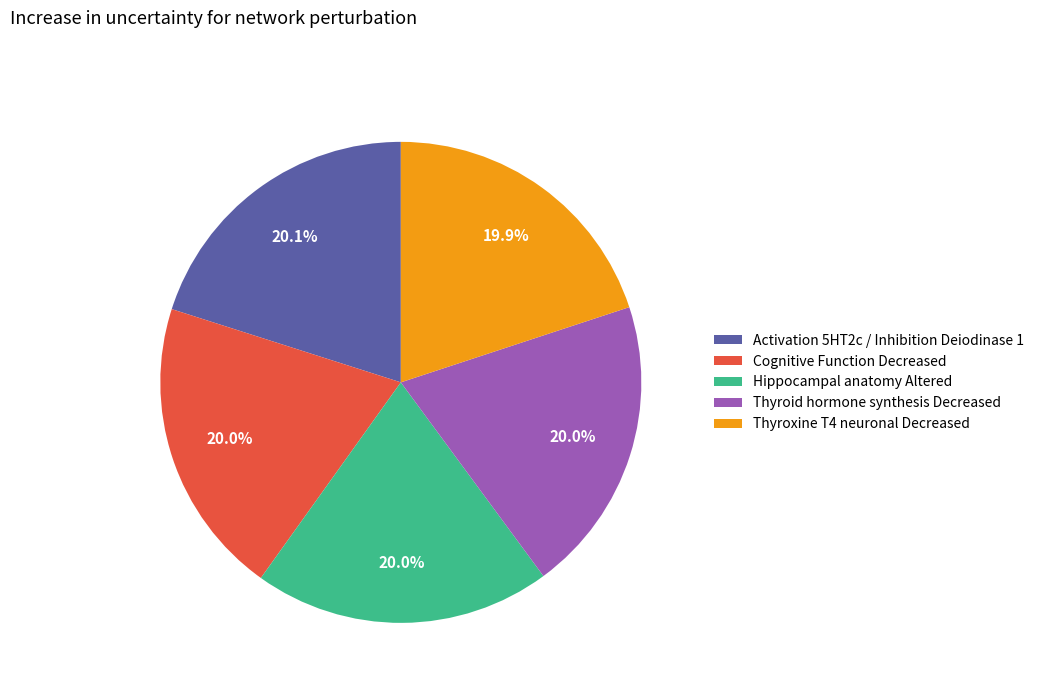

Is there any slice that represents more than half of the pie?

No